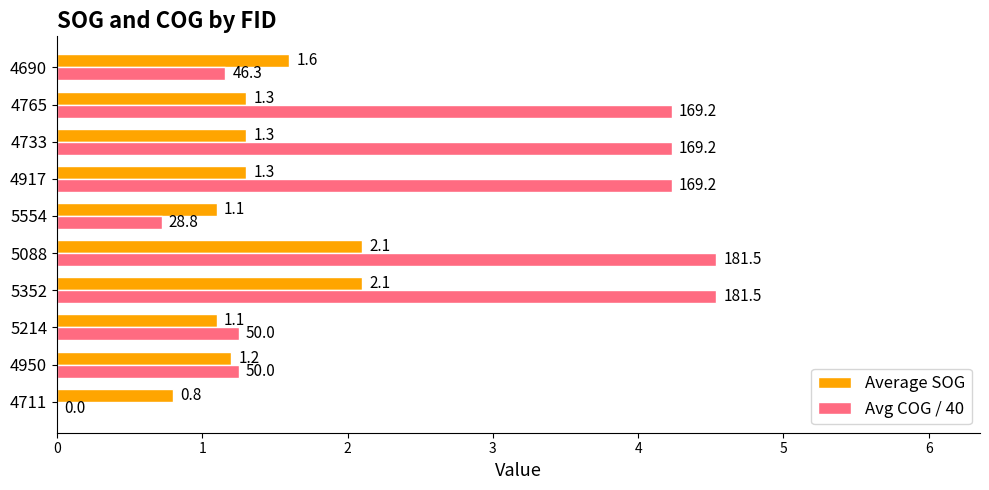

Is it true that Avg COG / 40 equals 3.0 at 5088?

False